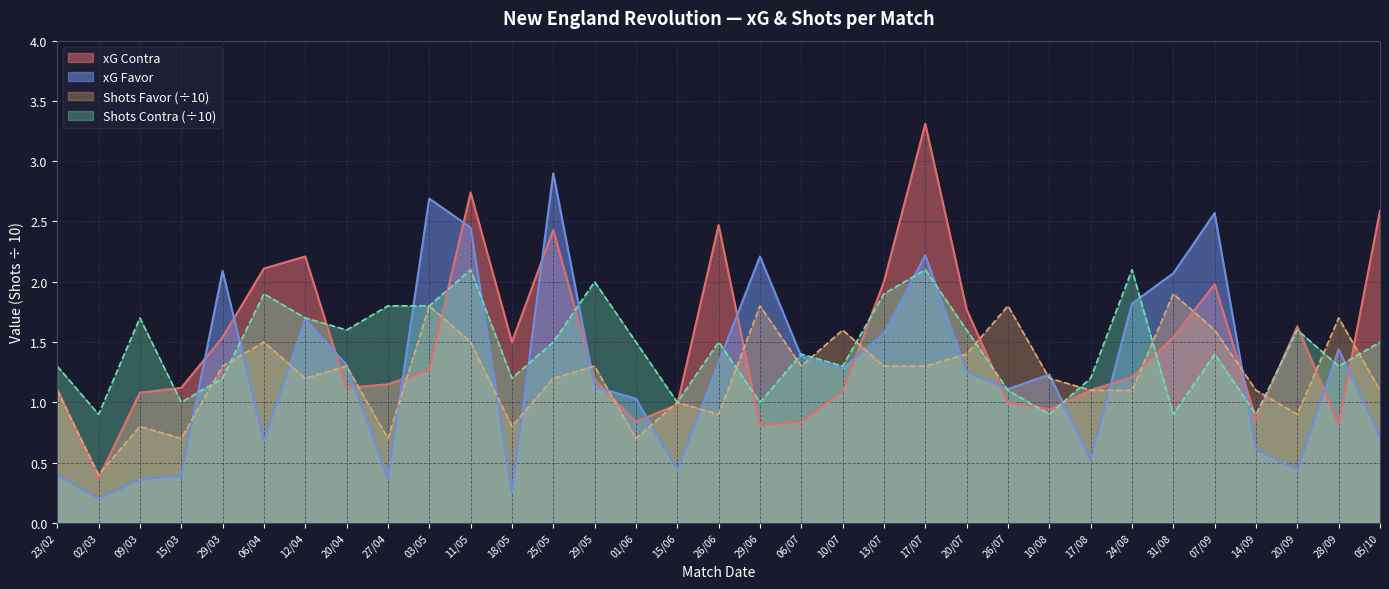

At how many categories does at least one series exceed 0?

33